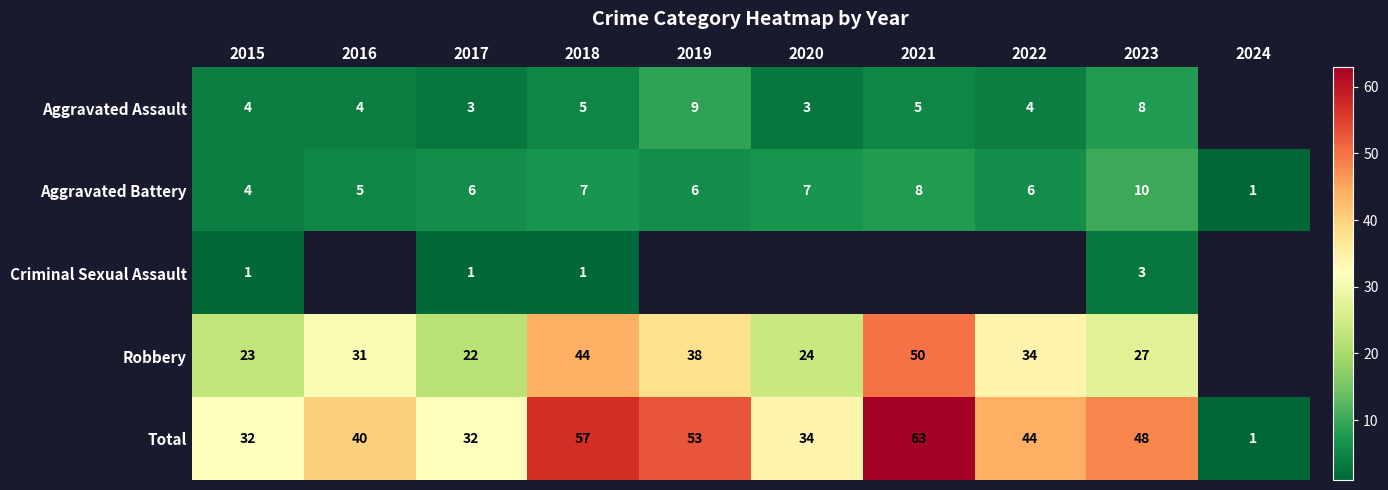

The value of Robbery at 2022 is 8. True or false?

False